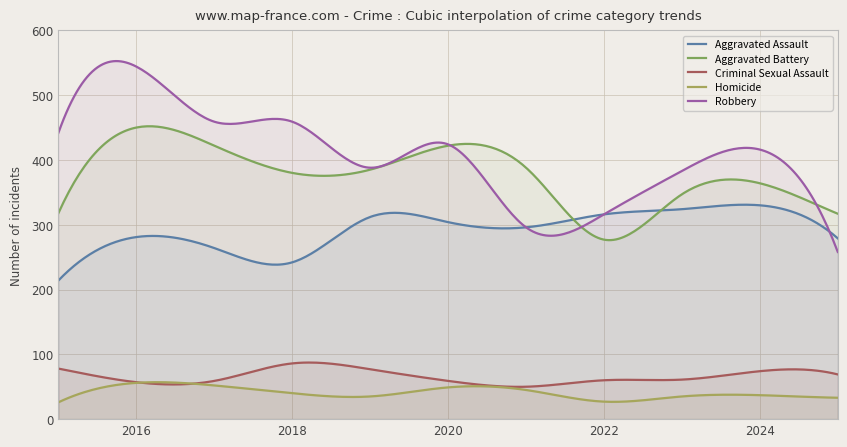

Where is the first local minimum for Aggravated Assault?

2018